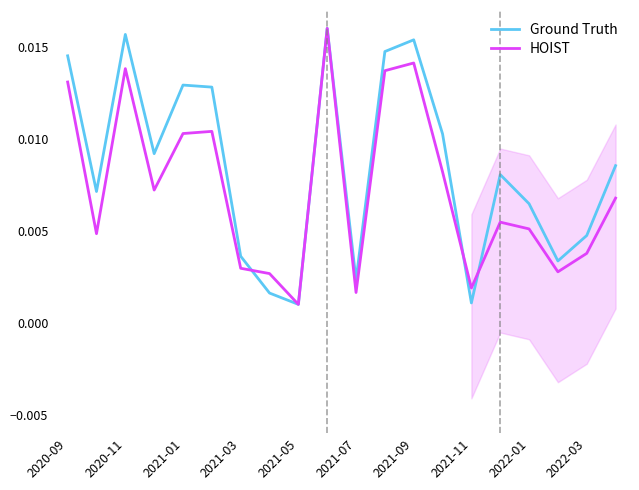

True or false: Ground Truth has more than 0 points higher than both neighbors.

True